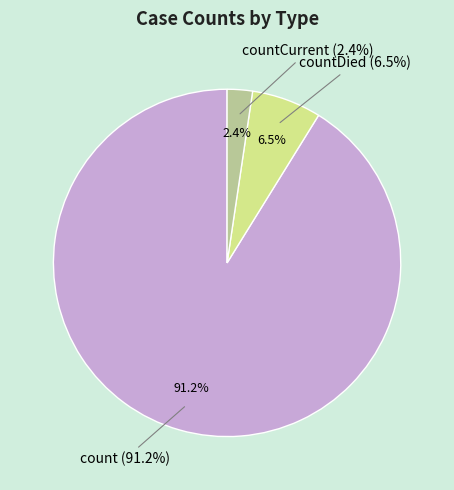

Which category accounts for the majority?

count